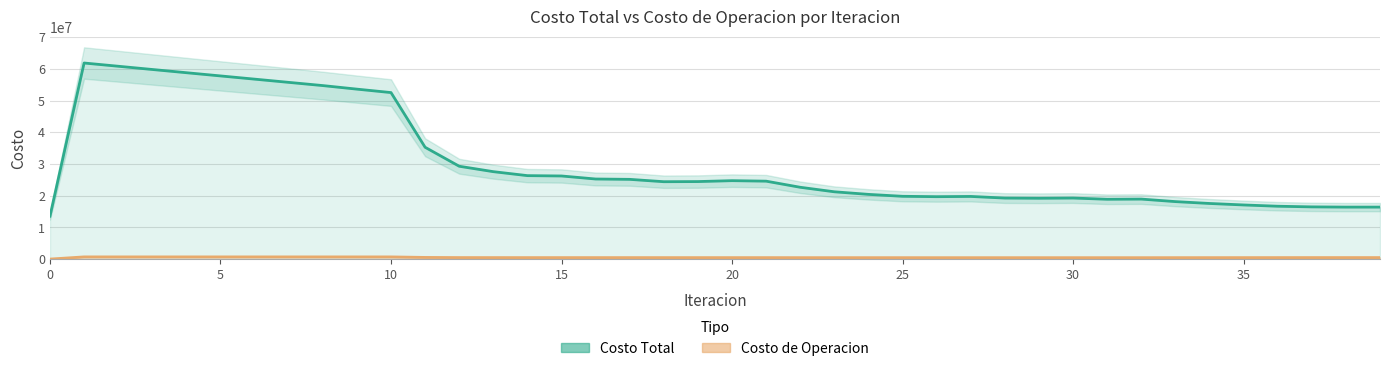

Does the chart have visible grid lines?

Yes